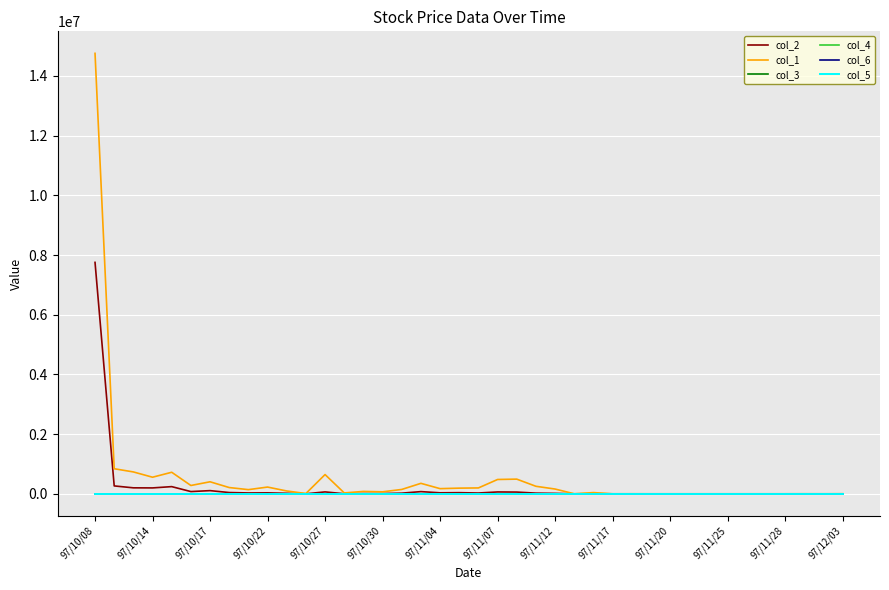

What is the maximum value shown in the chart?

14755000.0